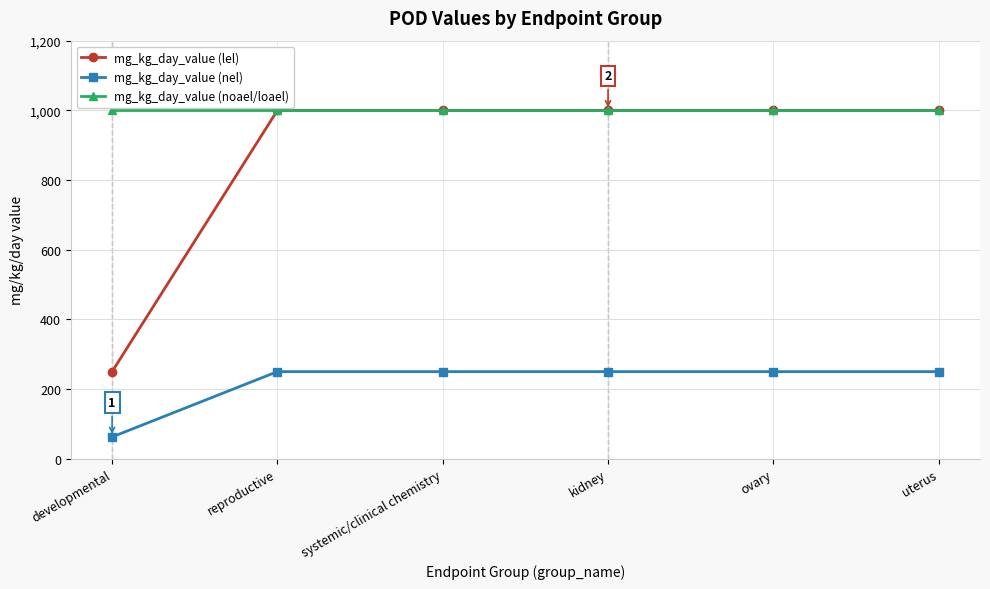

List the series in order of their overall mean, lowest first.

mg_kg_day_value (nel), mg_kg_day_value (lel), mg_kg_day_value (noael/loael)